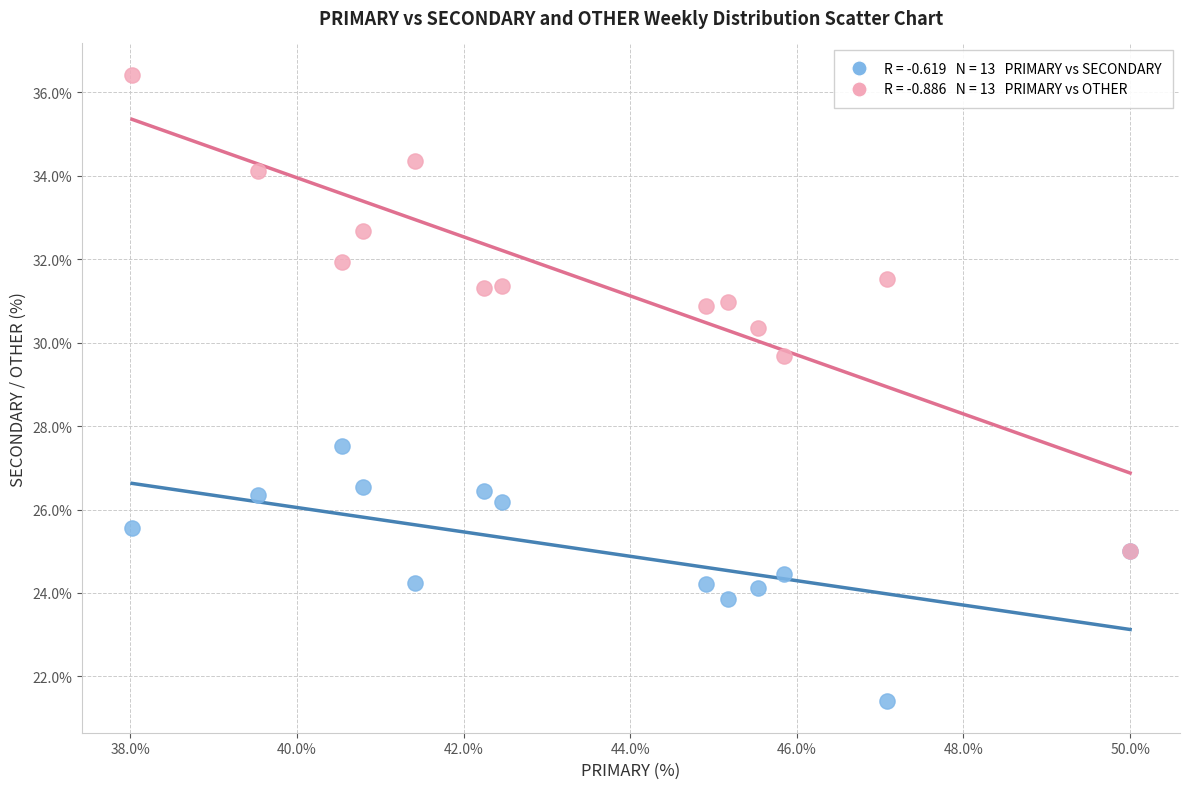

Across all series, what Y value is closest to 28?

27.5